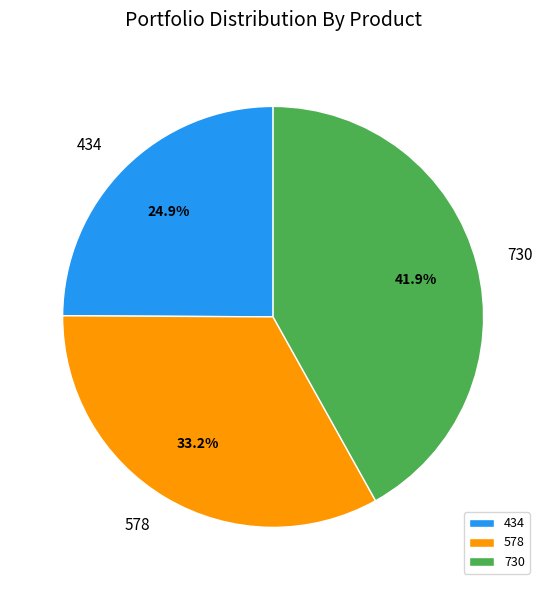

Rank the categories by value from lowest to highest.

434, 578, 730